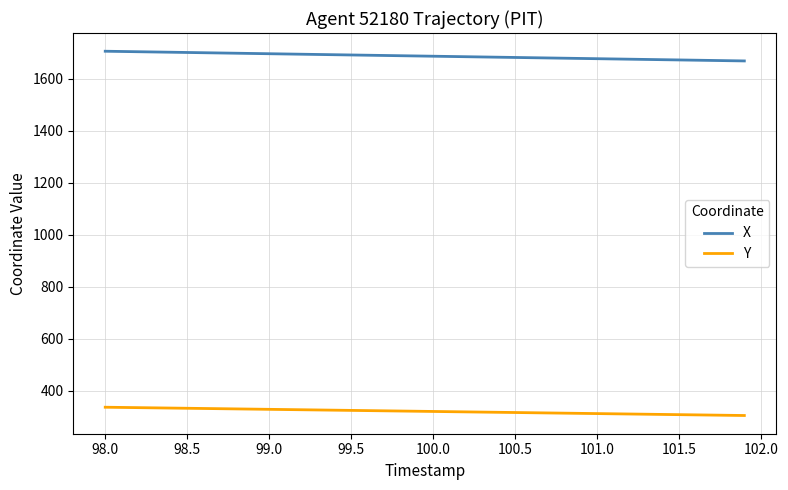

How many lines are shown in the chart?

2